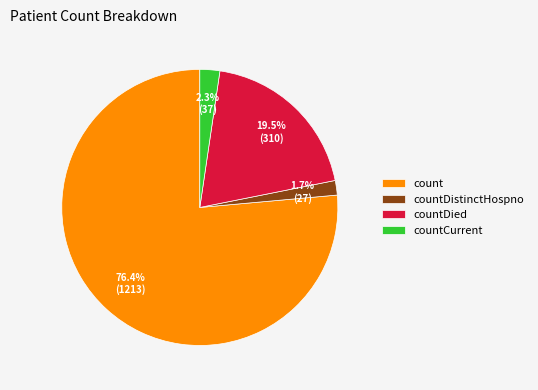

What is the total percentage of count and countCurrent?

78.8%